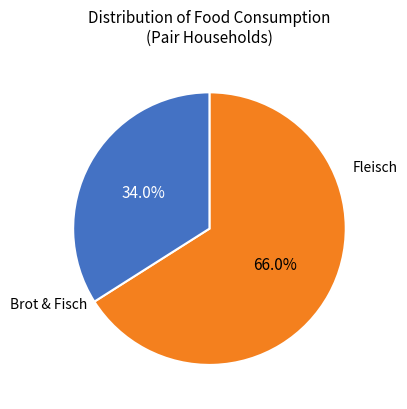

Is there a majority slice in this chart?

Yes